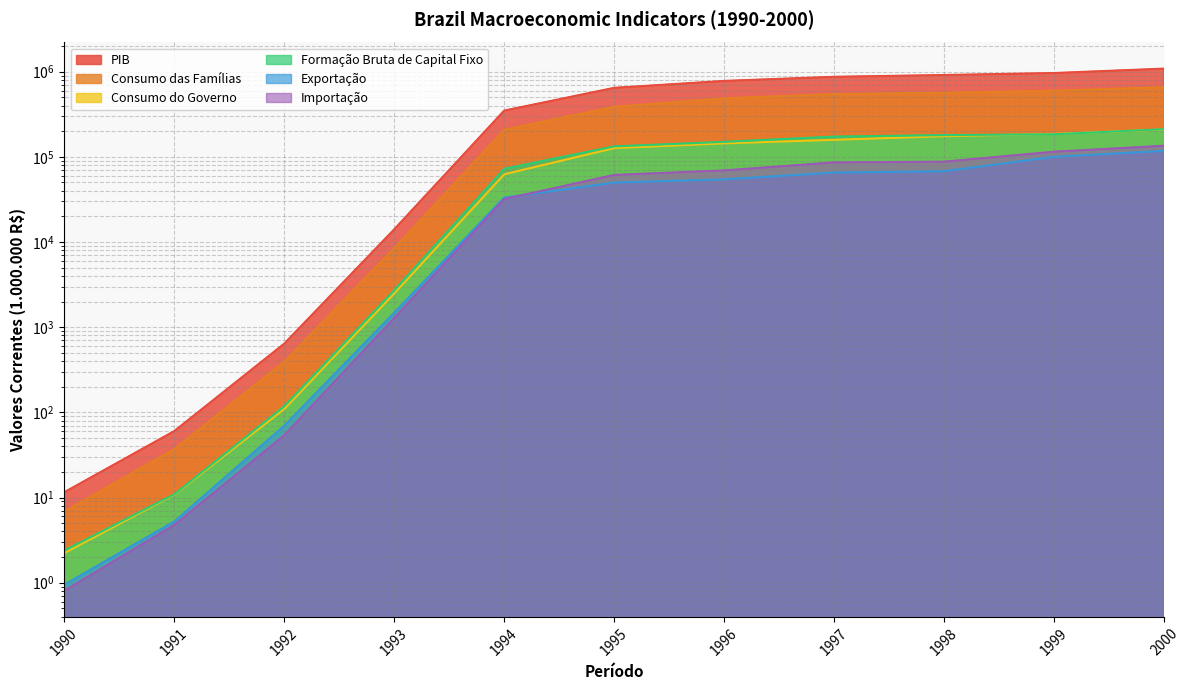

True or false: Consumo das Famílias and Exportação intersect in this chart.

False